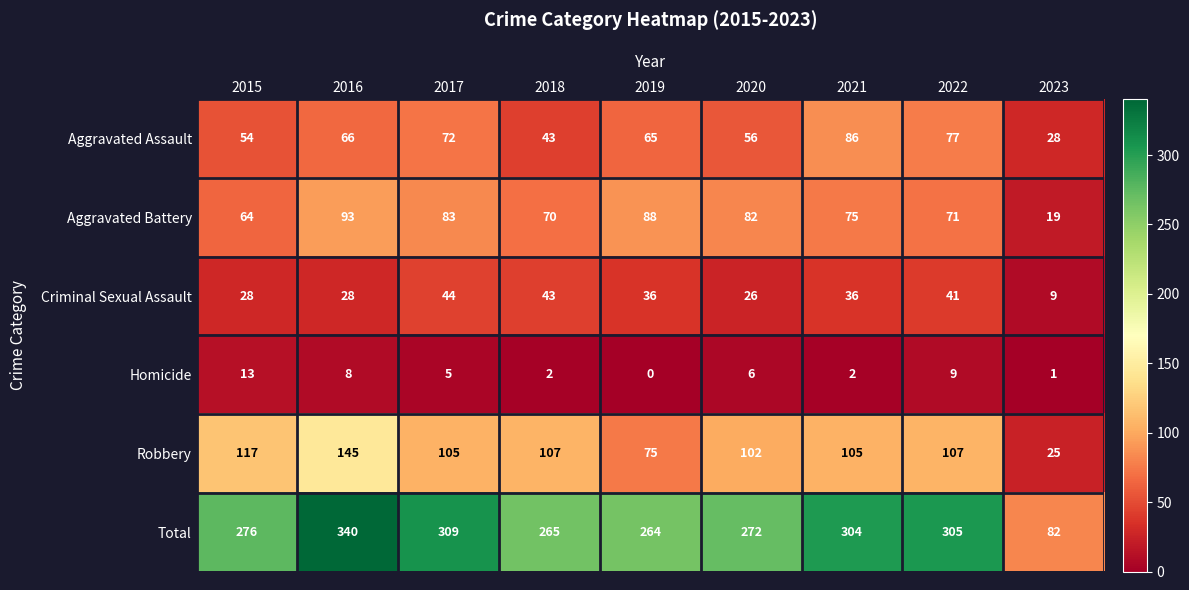

Is it true that Aggravated Assault equals 94 at 2019?

False